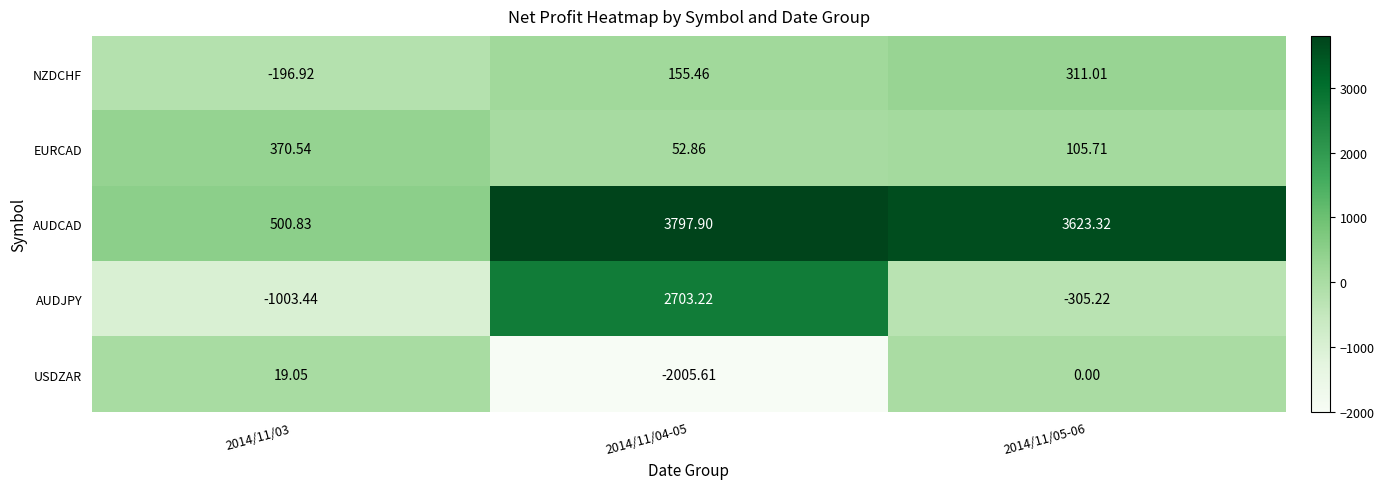

Rank the series at 2014/11/04-05 from highest to lowest value.

AUDCAD, AUDJPY, NZDCHF, EURCAD, USDZAR